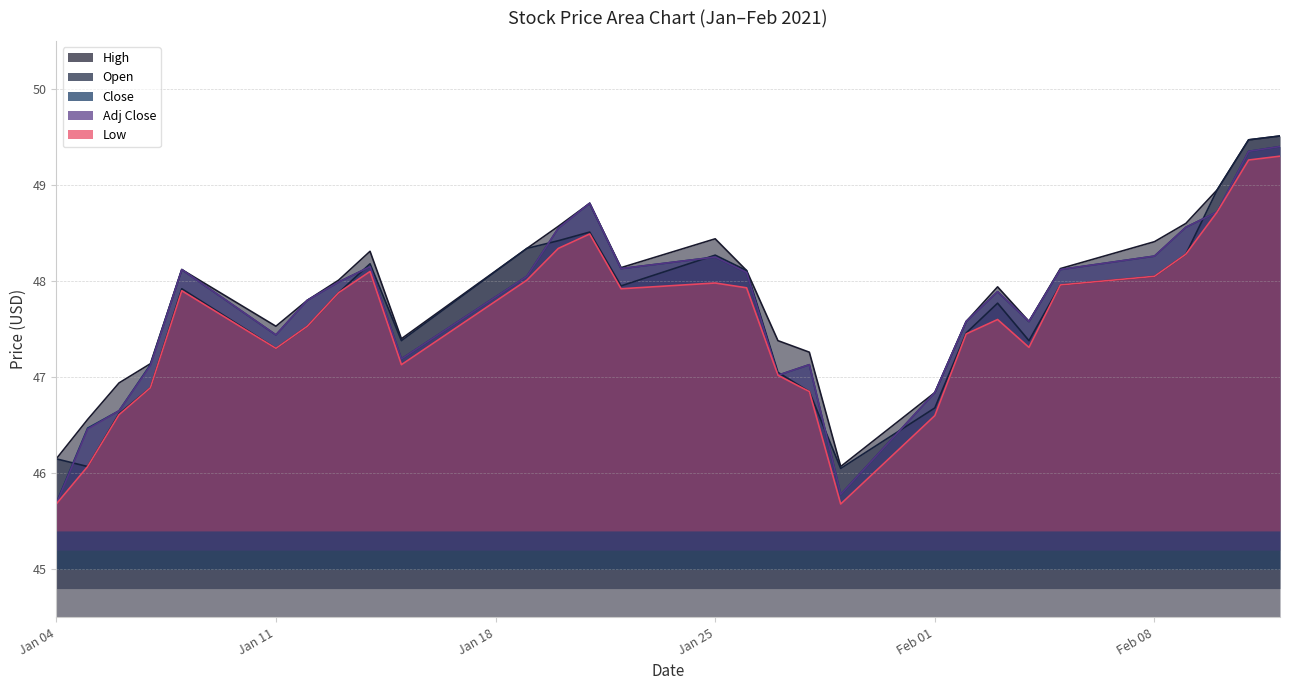

At which label does High reach its minimum?

2021-01-29